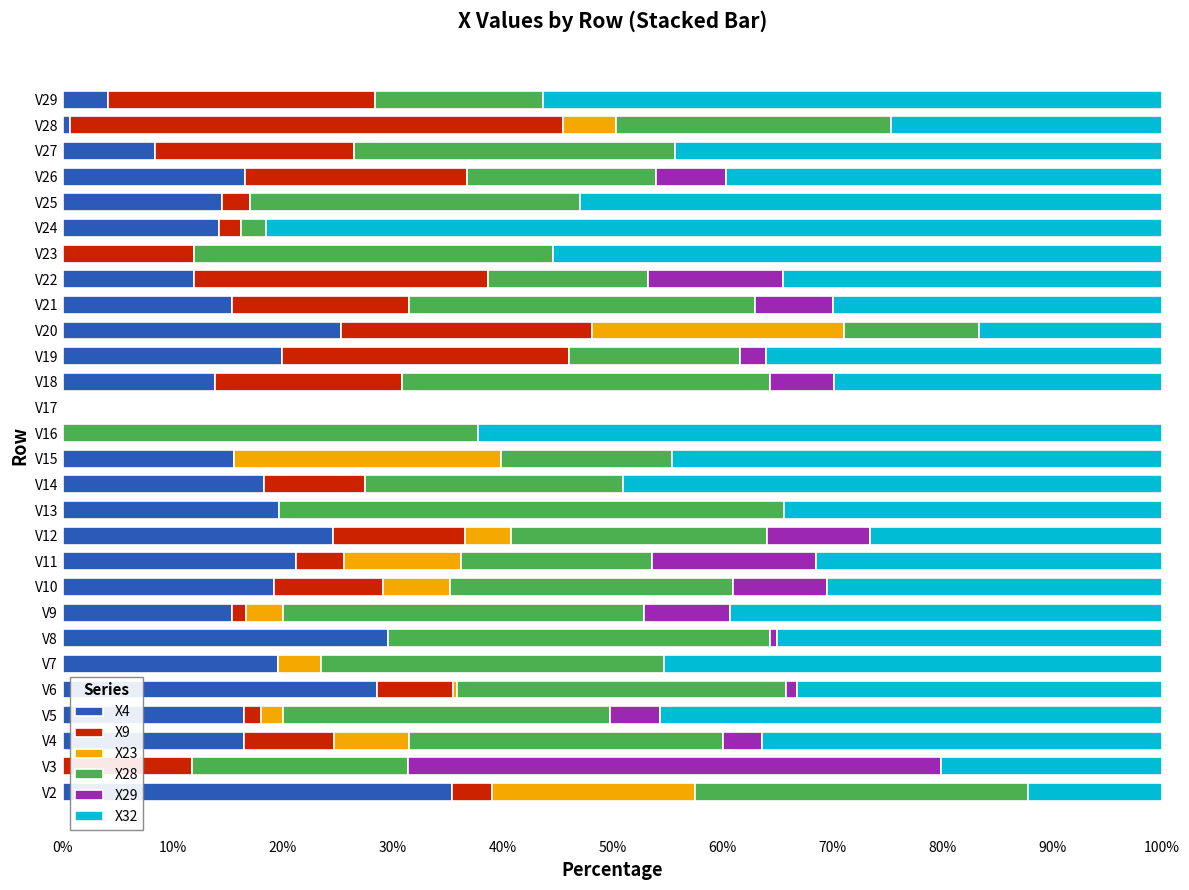

What is the sum of all X4 values?

424.8